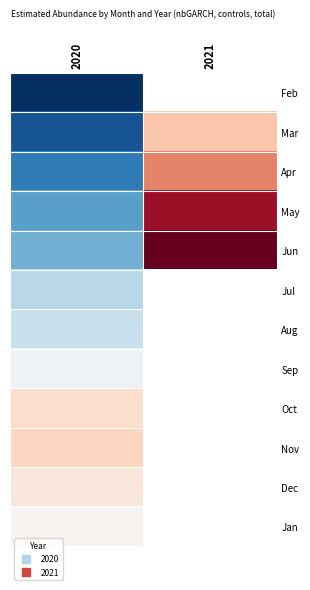

What is the minimum value shown in the chart?

32.3